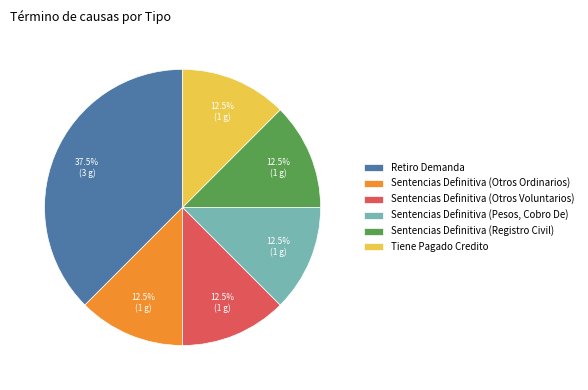

Is Retiro Demanda the majority of the pie?

No